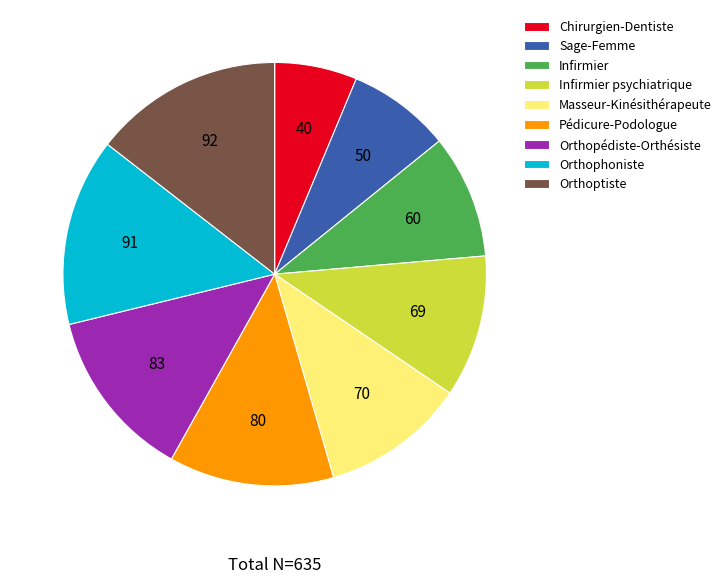

True or false: Infirmier psychiatrique accounts for 18% of the total.

False